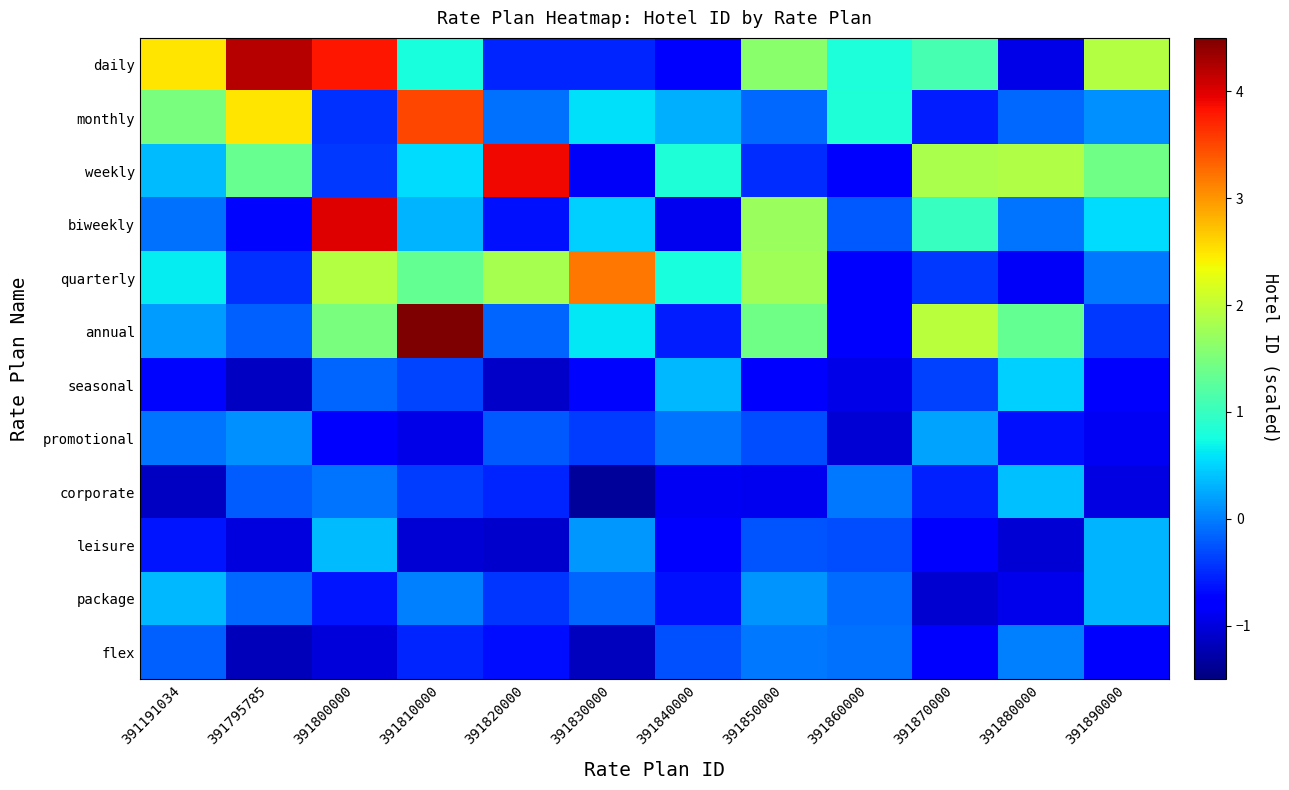

Which series has the largest total across all categories?

daily